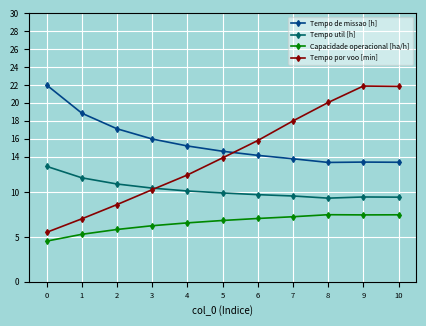

True or false: Tempo util [h] and Tempo de missao [h] cross at least once.

False